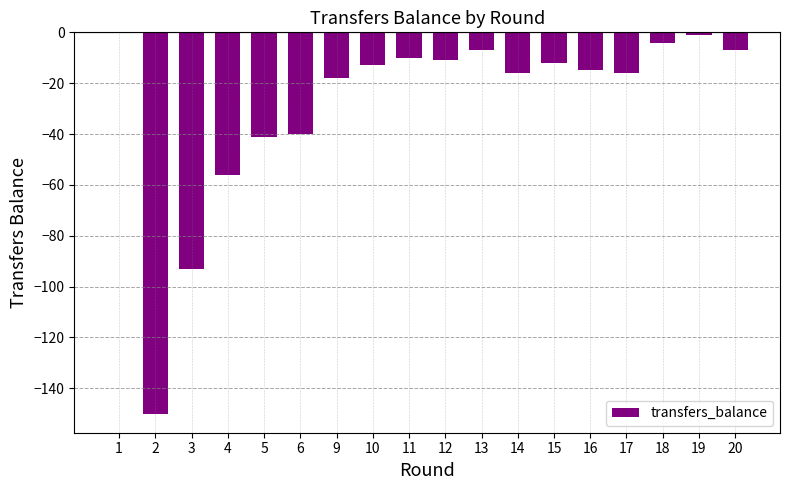

What is the sum of the values at 18 and 2?

-154